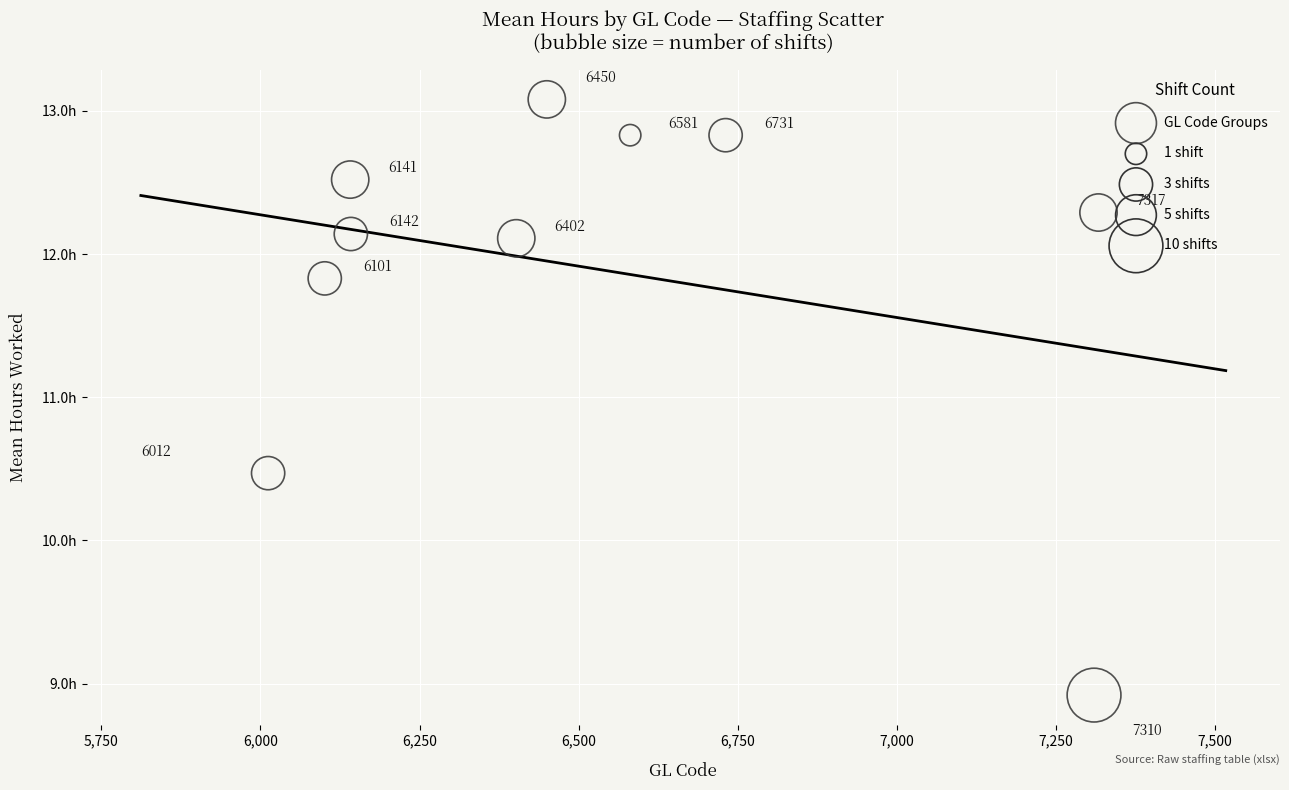

What is the average X value?

6518.7